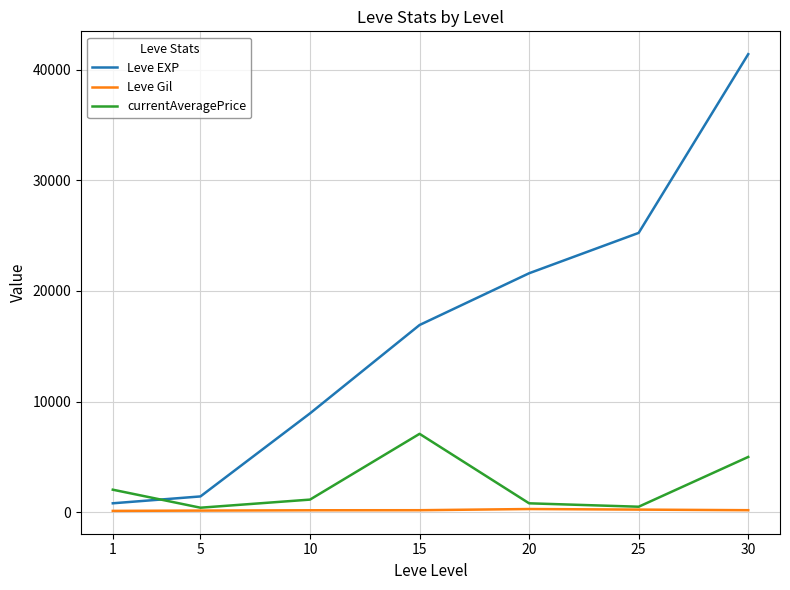

What are all the series names shown in the legend?

Leve EXP, Leve Gil, currentAveragePrice